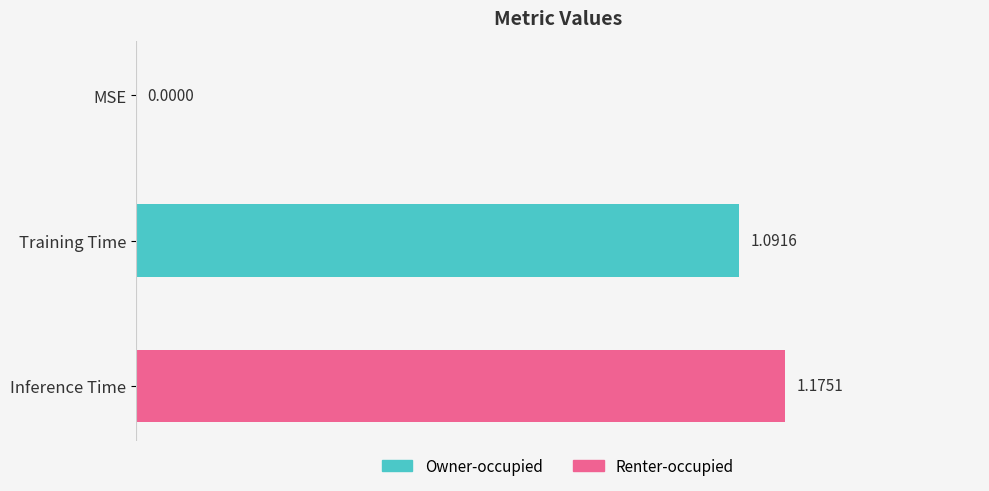

Which has a higher value, Training Time or Inference Time?

Inference Time